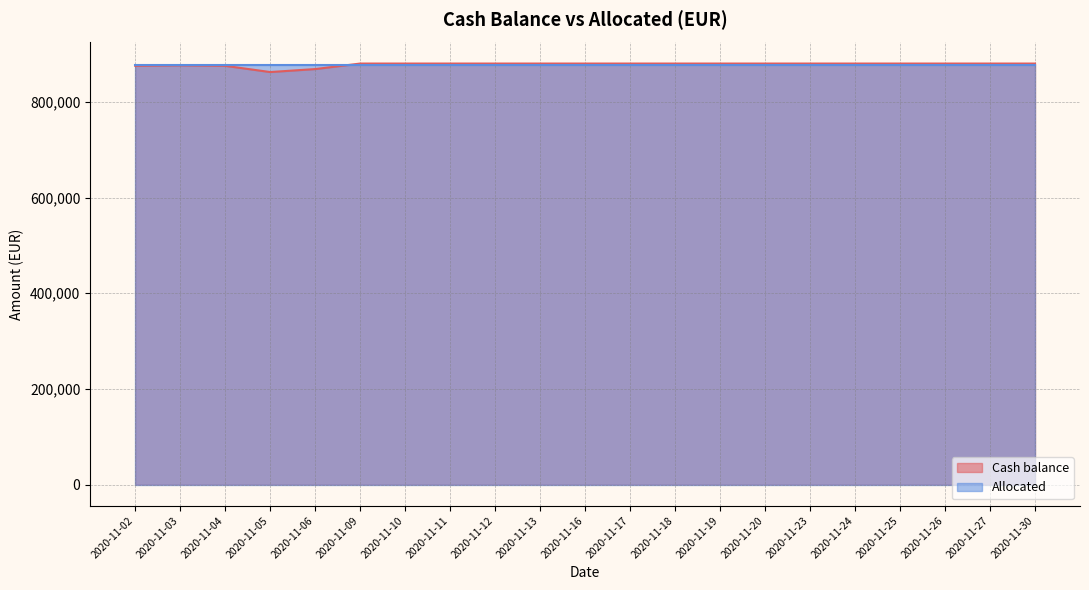

What is the value of the 17th point from the left?

880317.6